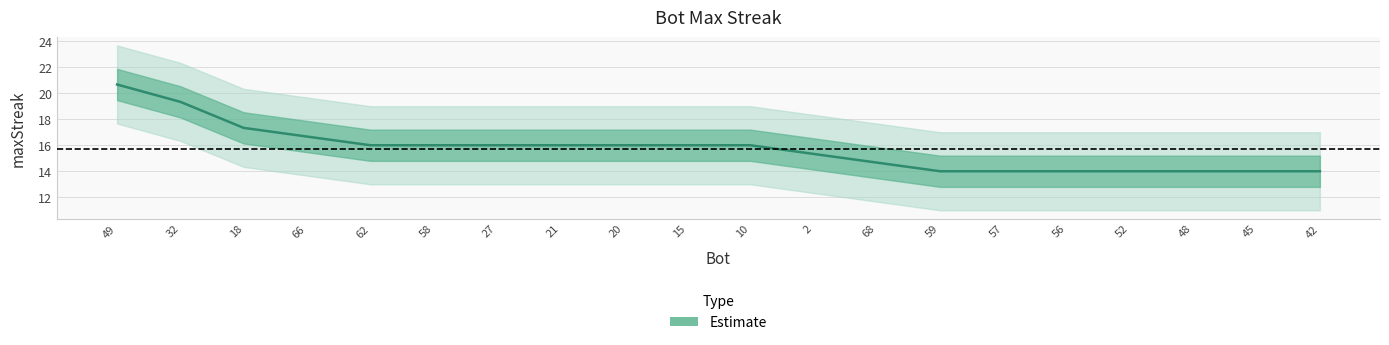

What is the difference between the maximum and minimum values?

6.7